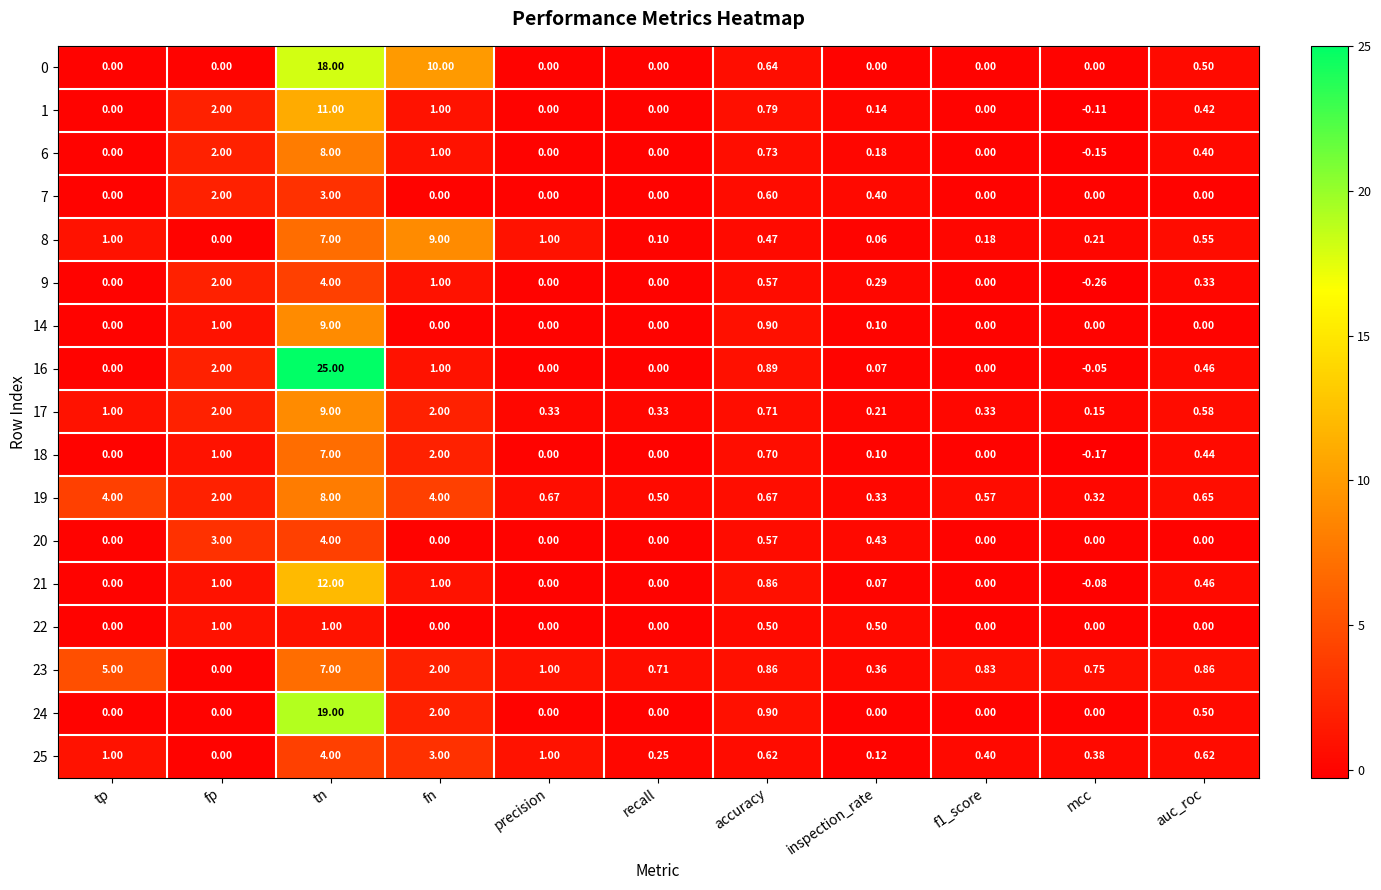

At which category is the sum across all series the highest?

tn